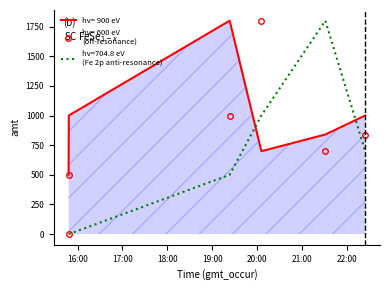

What is the greatest value displayed?

1800